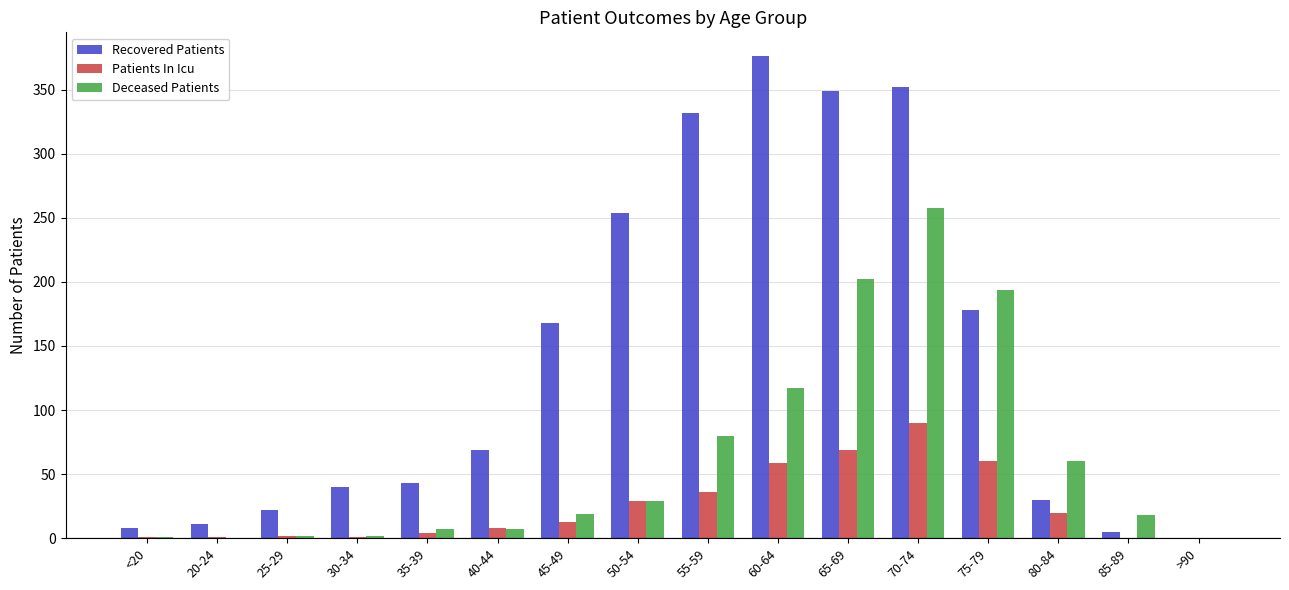

Between 80-84 and >90, which series saw the biggest shift?

Deceased Patients